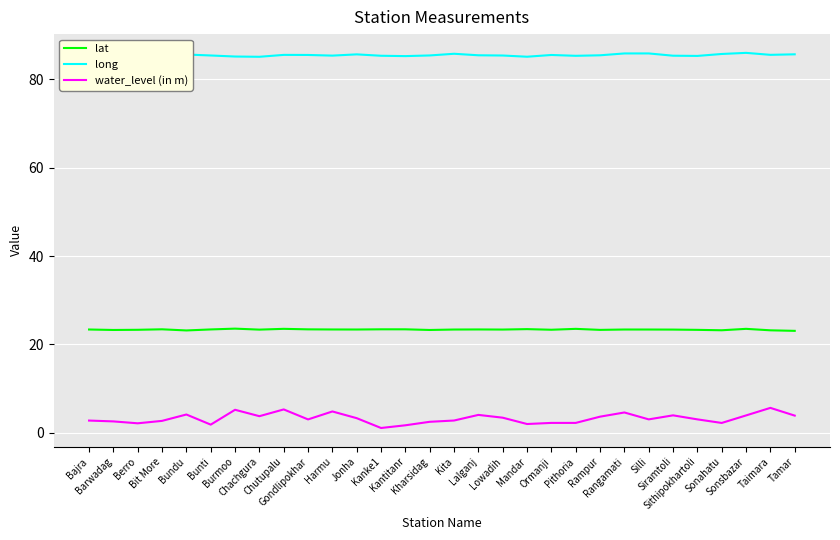

Between Silli and Chutupalu, which is larger?

Chutupalu